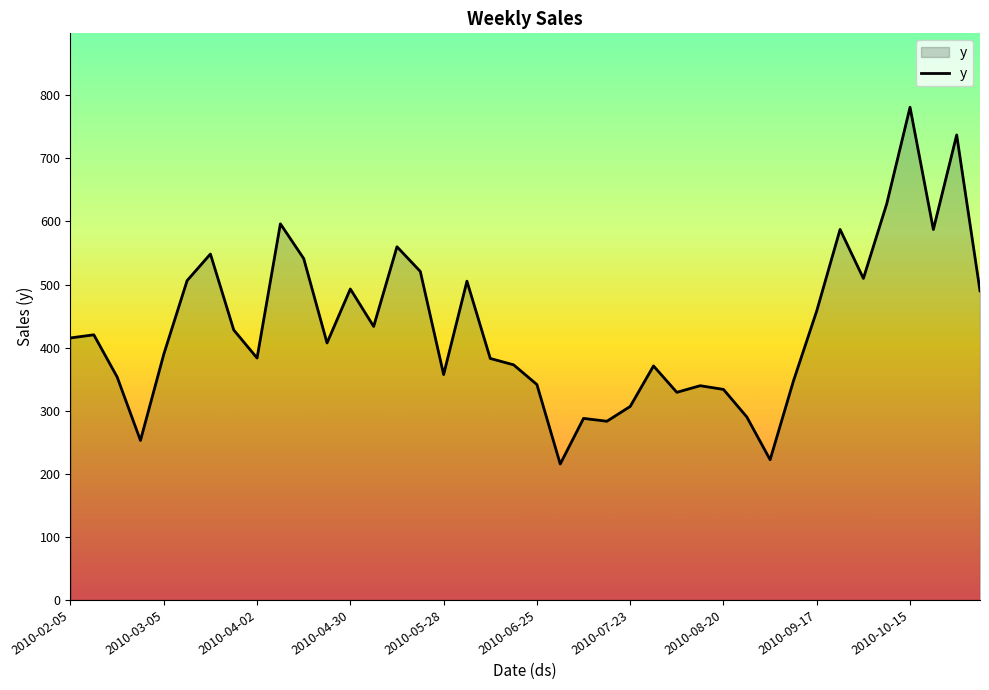

What is the maximum value shown in the chart?

781.0